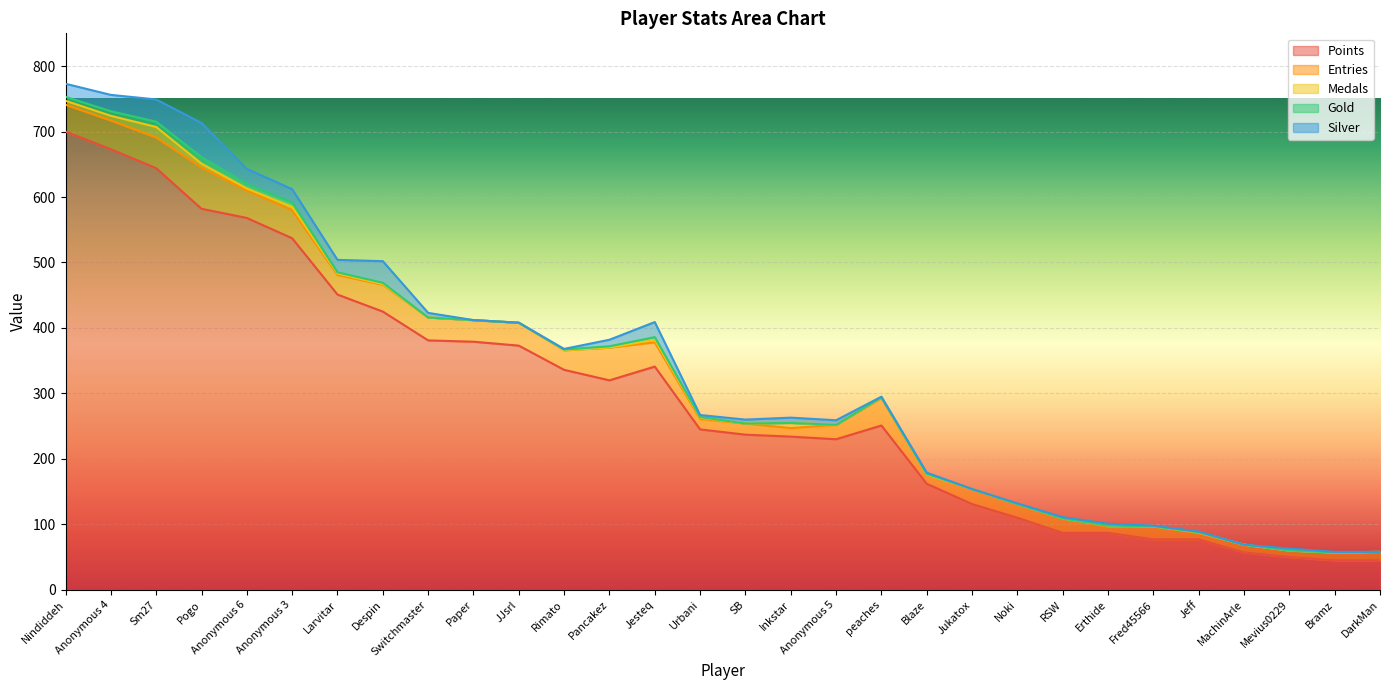

At which label is Silver closest to 26?

Anonymous 4